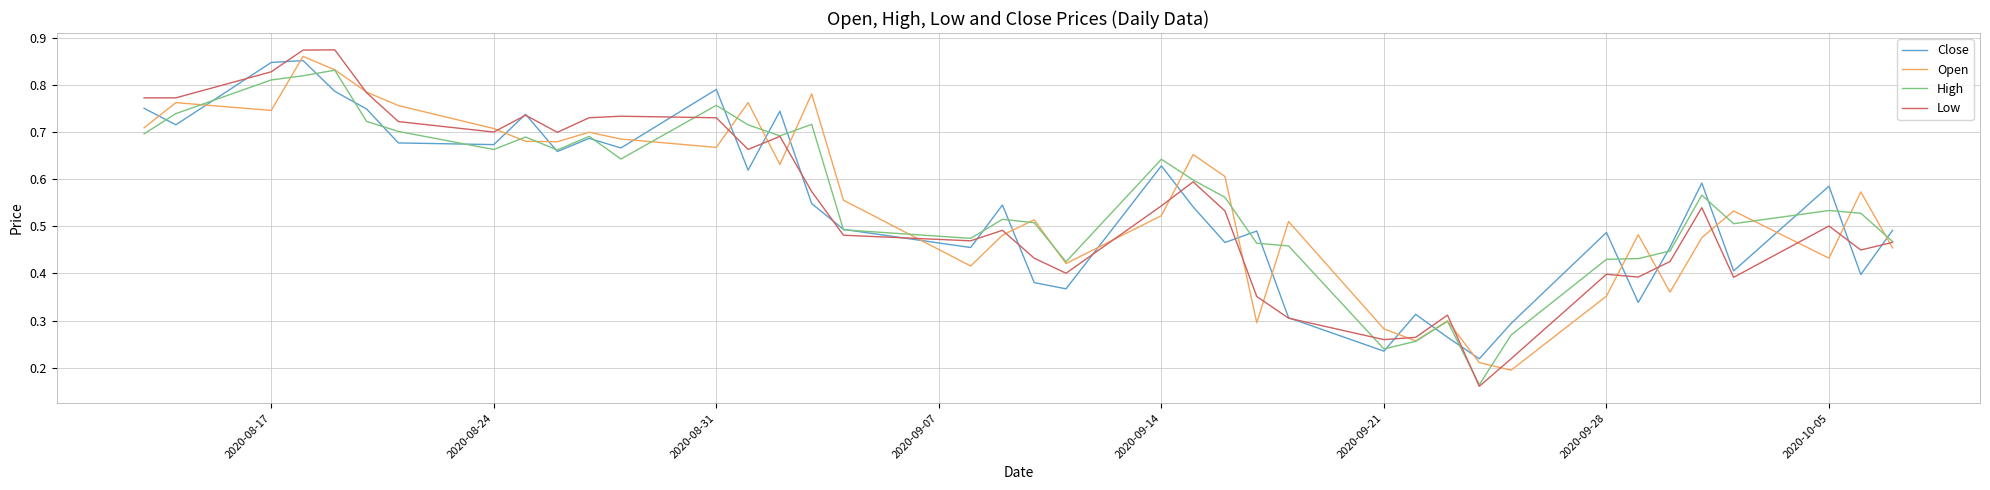

What are all the series names shown in the legend?

Close, Open, High, Low